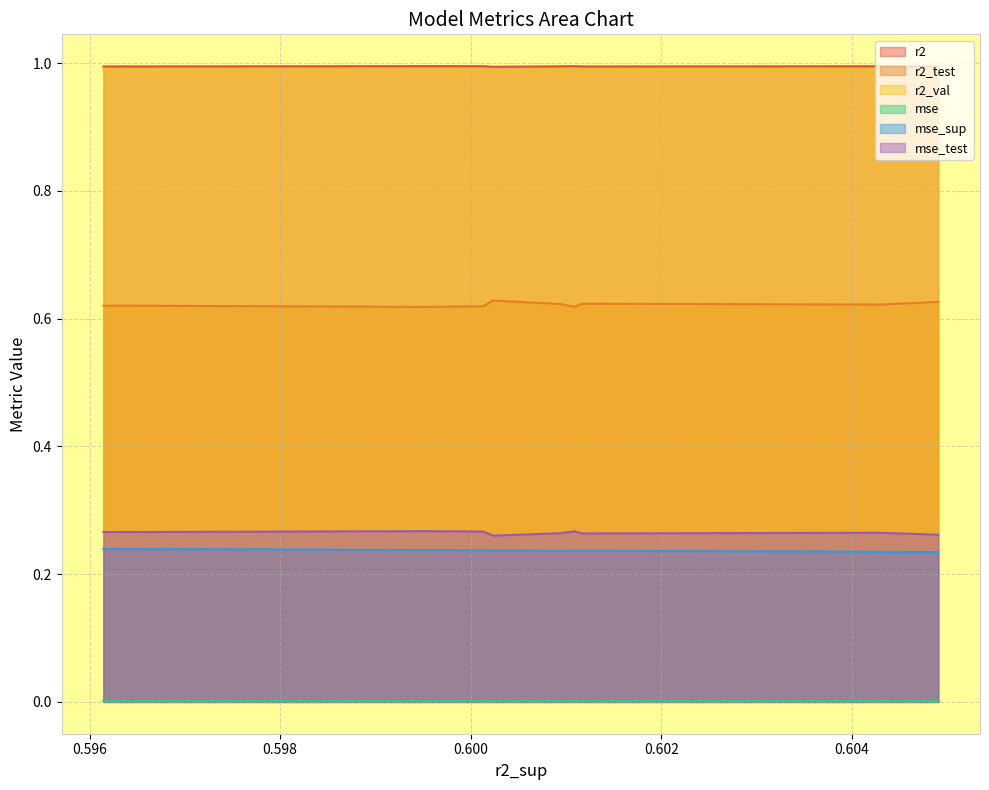

True or false: mse and r2 intersect in this chart.

False